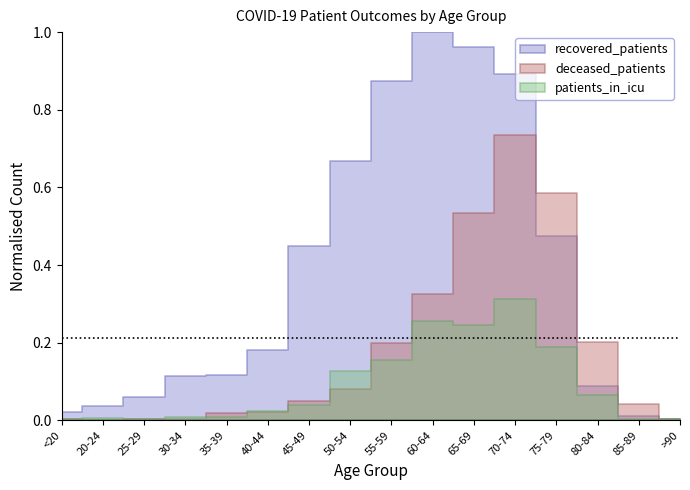

What is the label of the 12th point from the left?

70-74